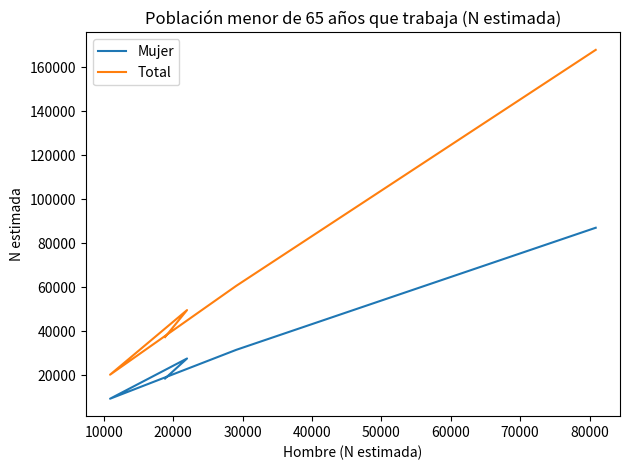

At 10000, list the series in order from smallest to largest.

Mujer, Total